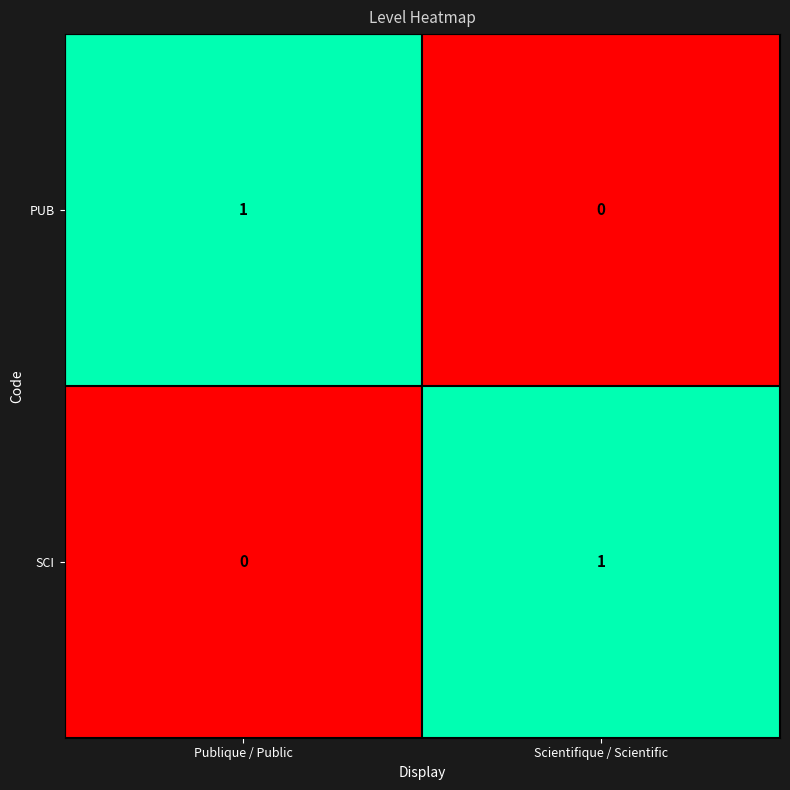

At Scientifique / Scientific, list the series in order from largest to smallest.

SCI, PUB